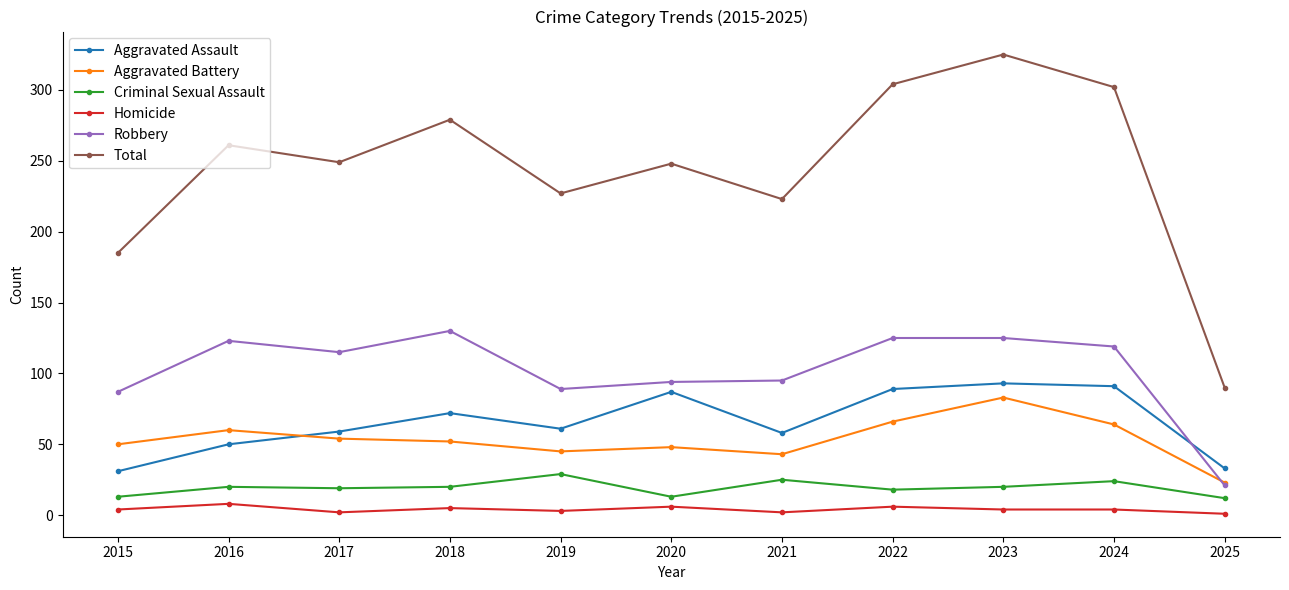

Rank the series by their maximum value, from highest to lowest.

Total, Robbery, Aggravated Assault, Aggravated Battery, Criminal Sexual Assault, Homicide